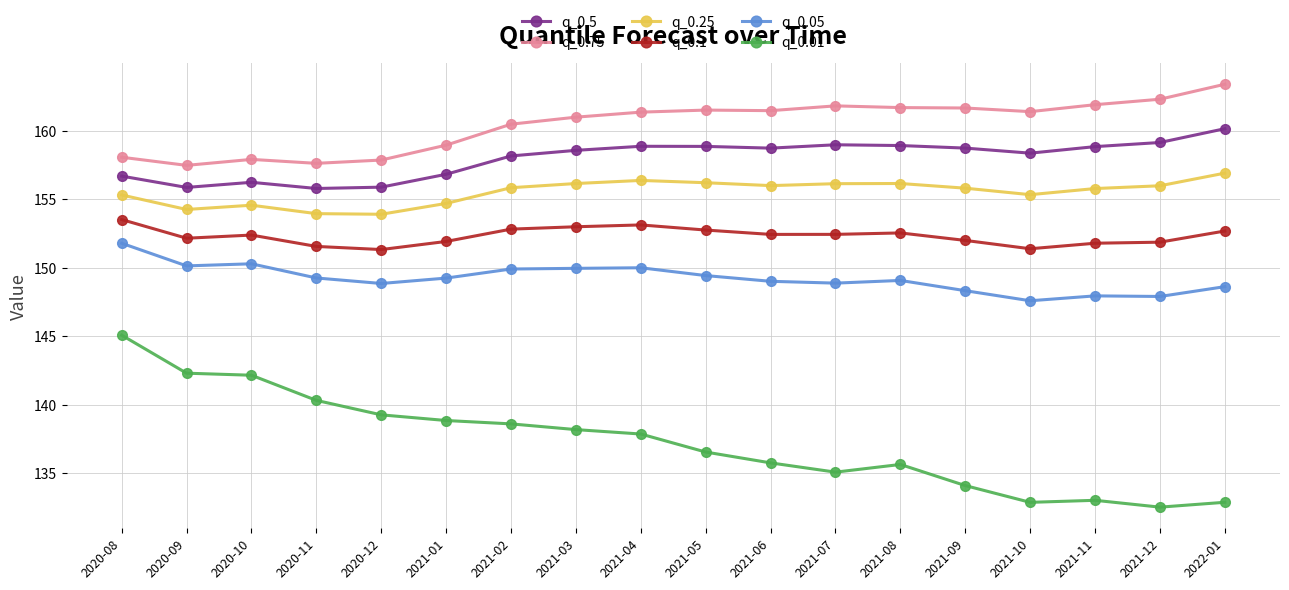

Is it true that q_0.05 equals 148.3 at 2021-09?

True